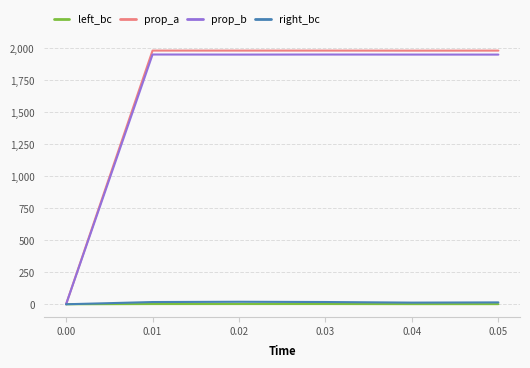

What value does the left_bc series have at 0.03?

1.7